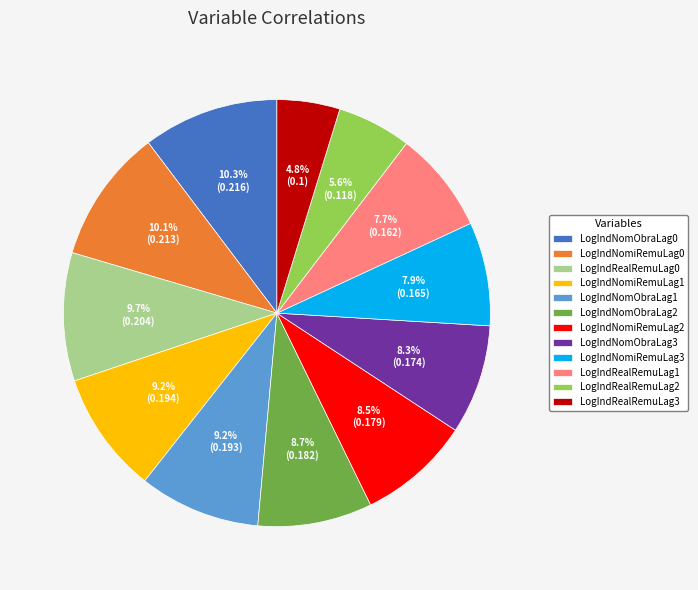

What percentage do LogIndNomObraLag3 and LogIndNomiRemuLag0 together represent?

18.4%